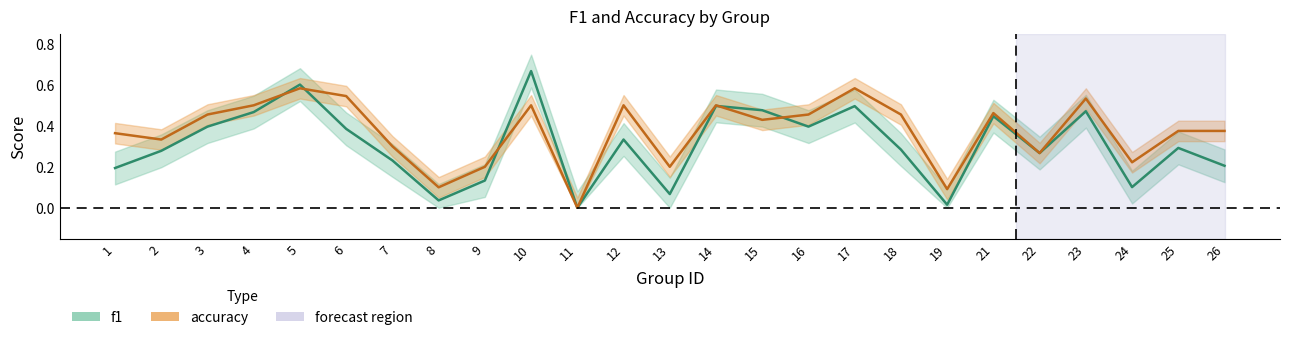

Which series changed the most between 12 and 14?

f1